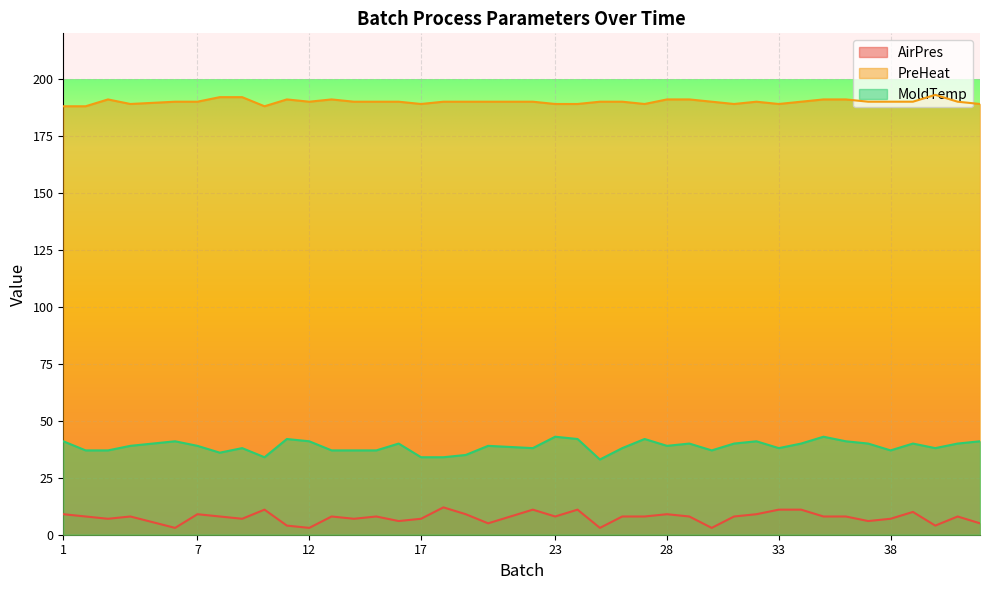

True or false: AirPres and PreHeat cross at least once.

False